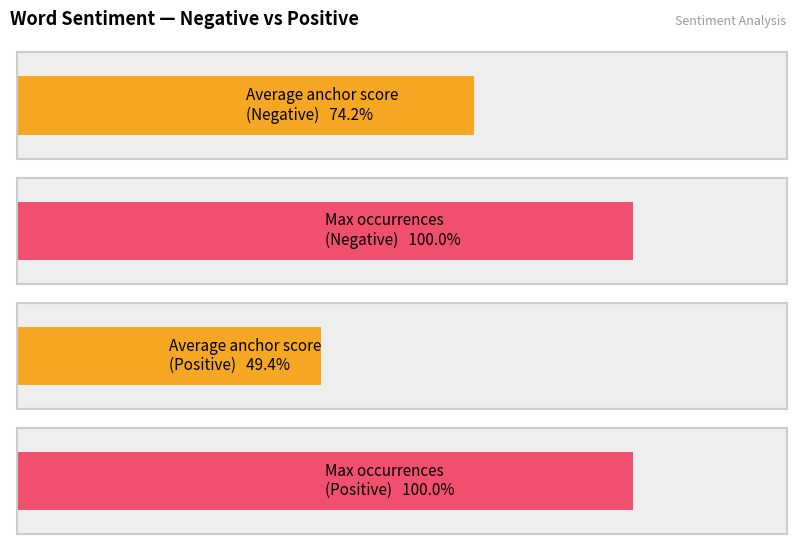

Are the bars grouped side by side (vs. stacked)?

Yes